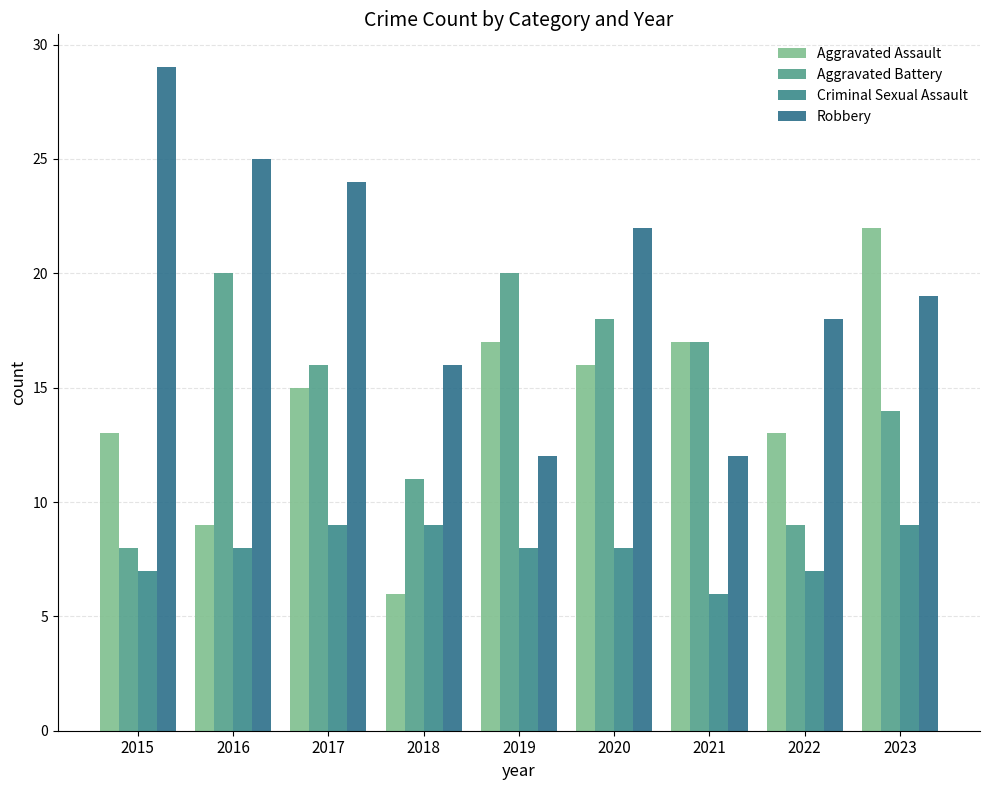

True or false: Robbery has a value of 12 at 2020.

False